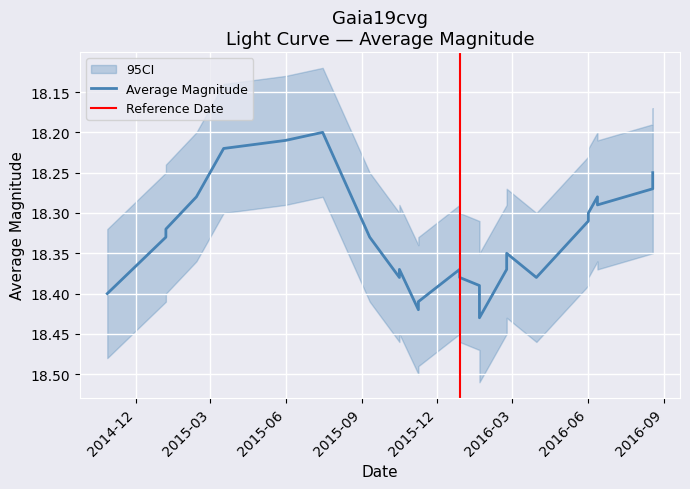

Is this an area chart (filled region under the line)?

No